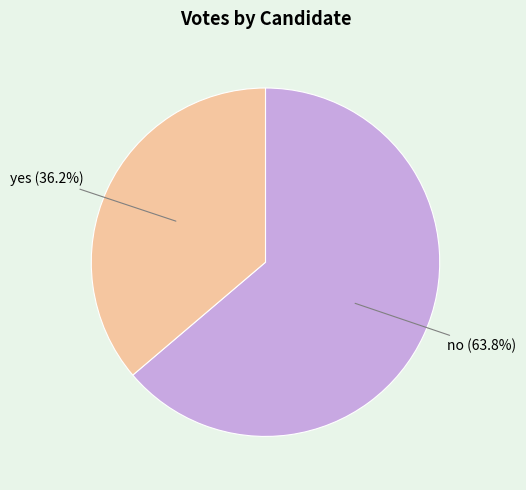

Which category accounts for the majority?

no